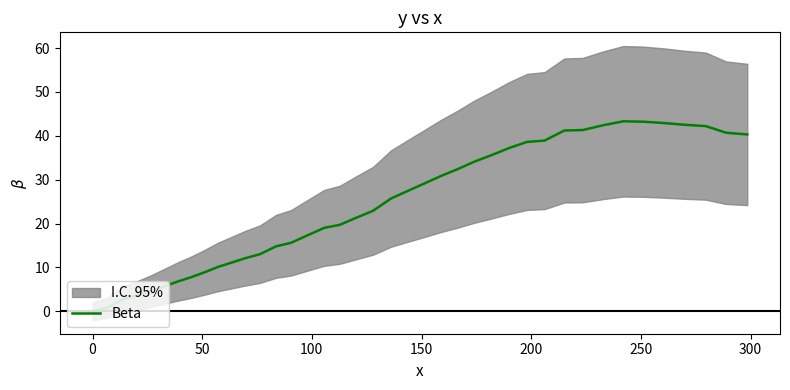

Reading left to right, what are all the values shown in this chart?

0.0	0.8	2.7	3.6	4.6	5.7	6.8	7.8	8.9	10.1	11.1	12.1	13.0	14.8	15.6	17.3	19.0	19.7	21.3	22.9	25.7	27.4	29.1	30.8	32.4	34.1	35.6	37.2	38.6	38.9	41.2	41.3	42.4	43.3	43.2	42.9	42.5	42.2	40.7	40.3